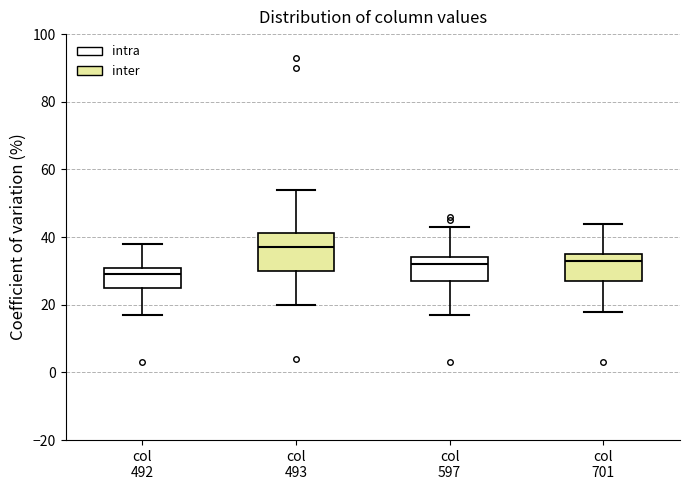

Where does the upper whisker of the box for col 701 end on the y-axis? The values are not printed on the chart, so give them approximately, as read against the axis.

44